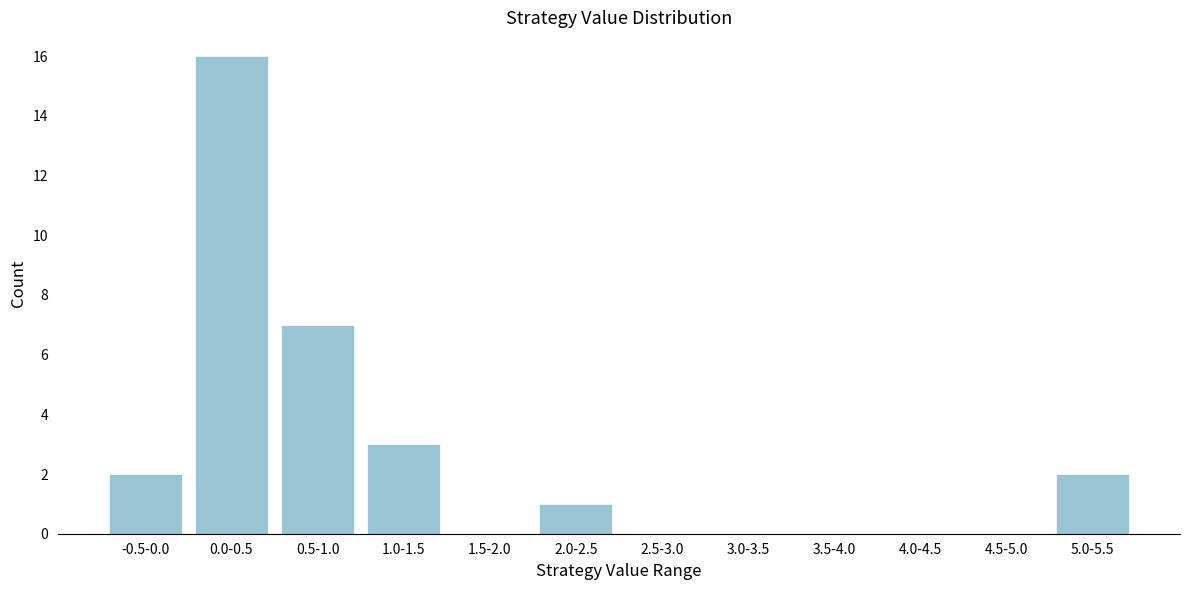

Reading left to right, what are all the values shown in this chart?

-0.5-0.0=2	0.0-0.5=16	0.5-1.0=7	1.0-1.5=3	1.5-2.0=0	2.0-2.5=1	2.5-3.0=0	3.0-3.5=0	3.5-4.0=0	4.0-4.5=0	4.5-5.0=0	5.0-5.5=2